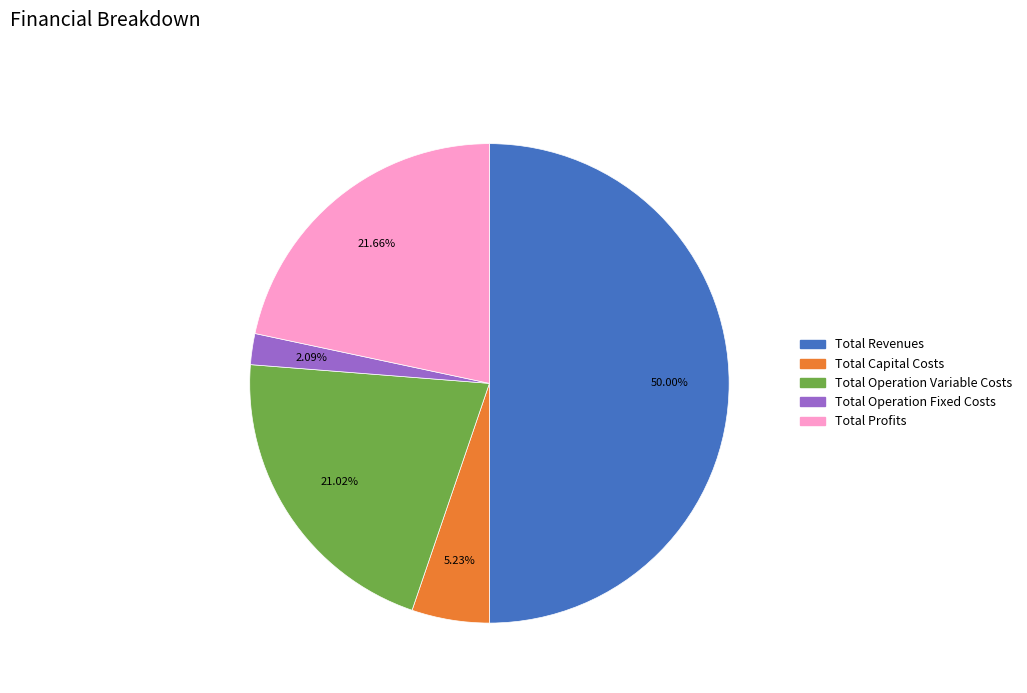

Rank the categories by value from highest to lowest.

Total Revenues, Total Profits, Total Operation Variable Costs, Total Capital Costs, Total Operation Fixed Costs